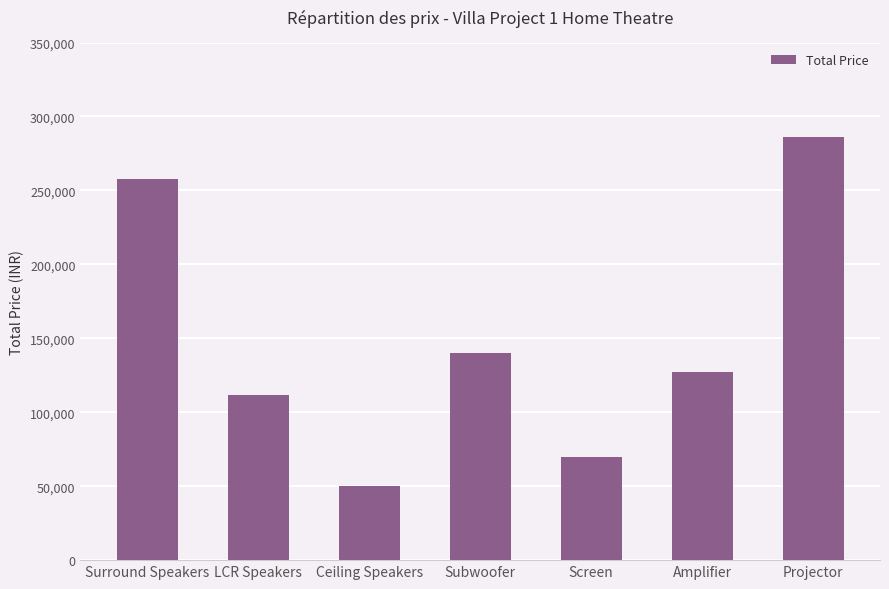

True or false: the data shows 50000 at Ceiling Speakers.

True